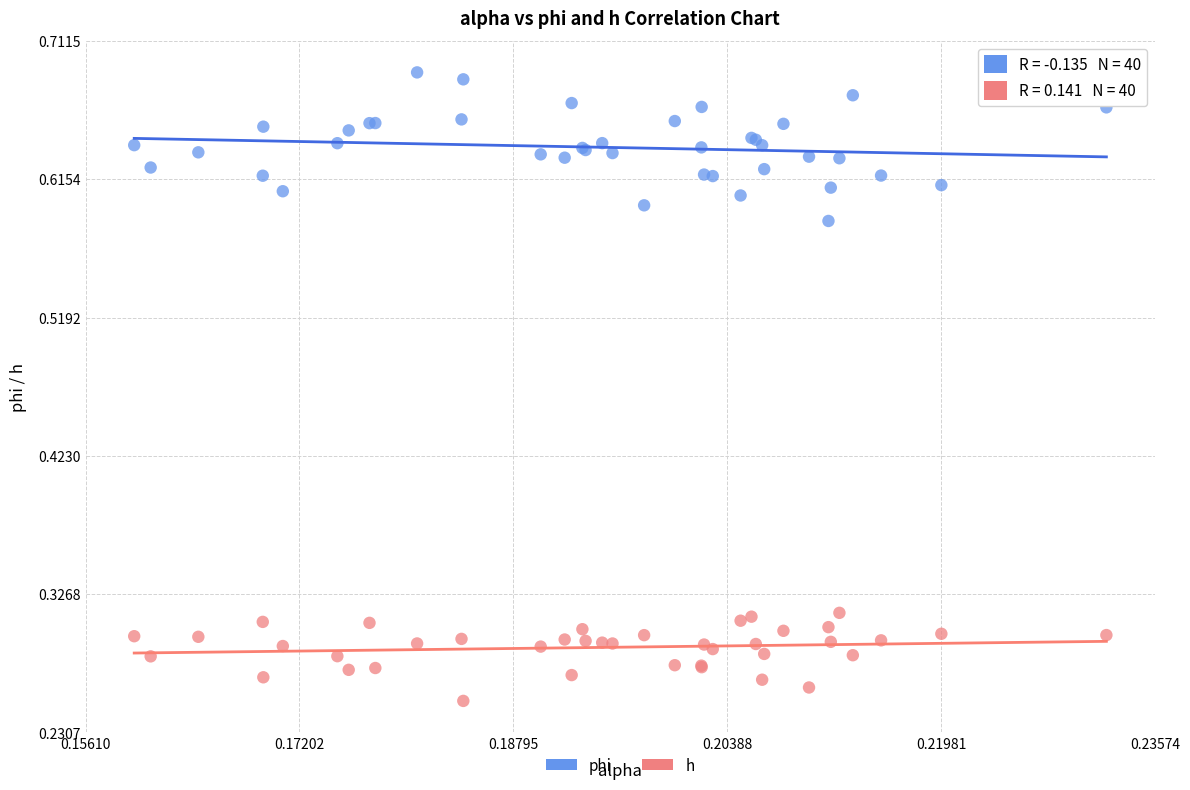

Which series contains the lowest Y value?

h